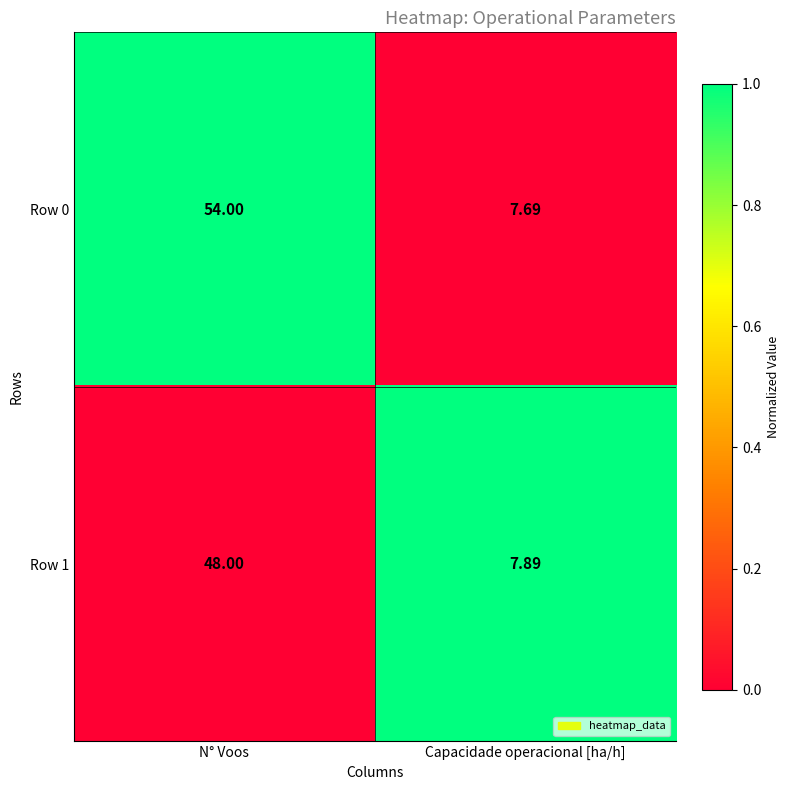

How many series are shown in this chart?

2